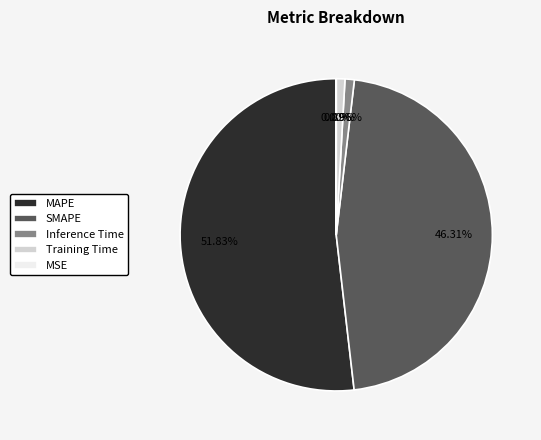

Is the sum of SMAPE and Training Time greater than half?

No